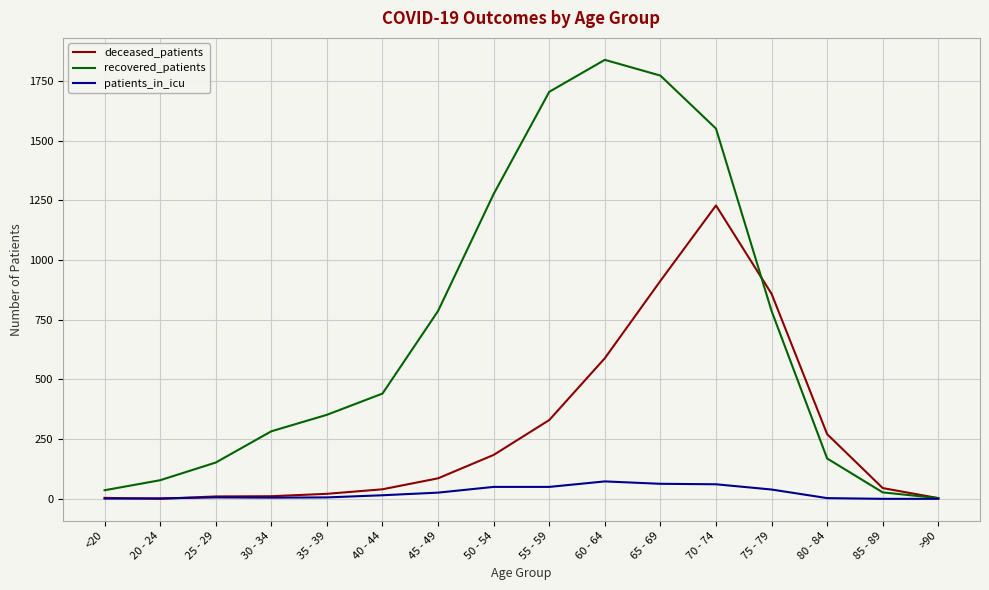

The value of recovered_patients at 30 - 34 is 283. True or false?

True